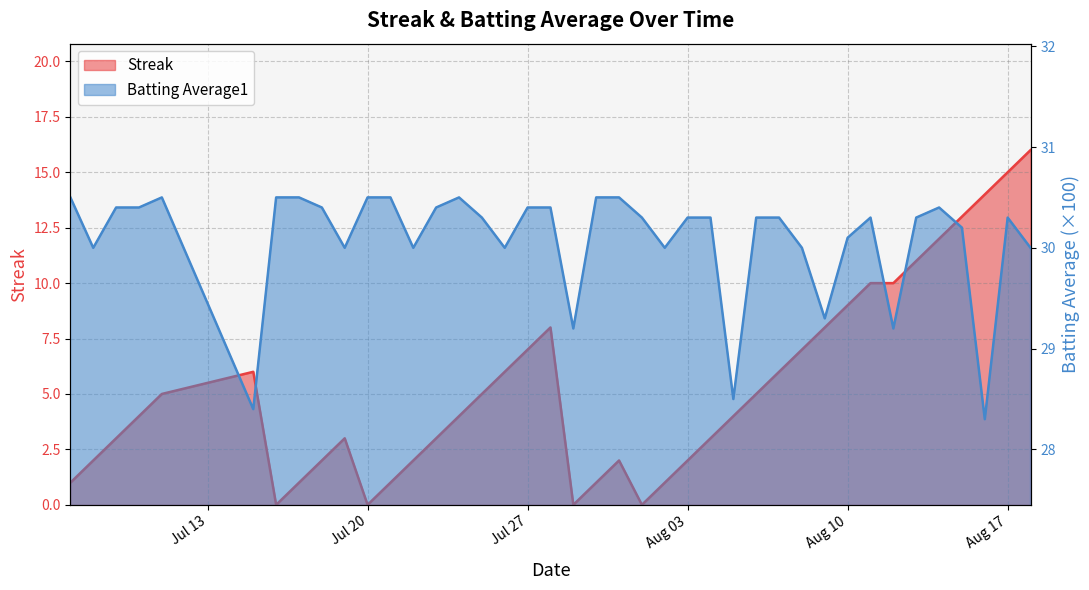

At how many categories does at least one series exceed 4?

40